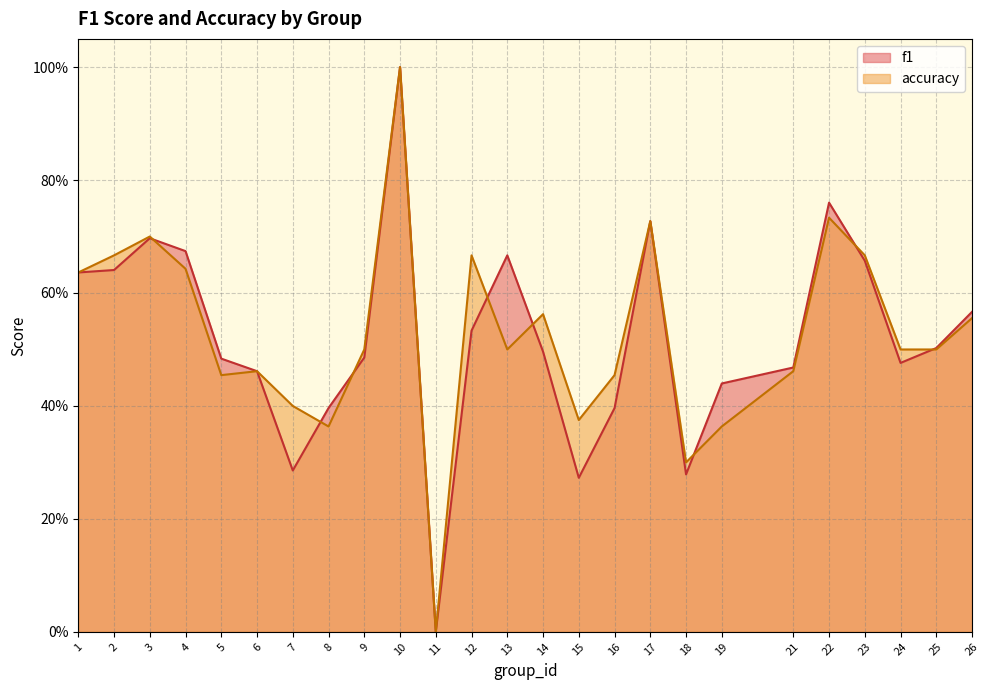

At 14, list the series in order from smallest to largest.

f1, accuracy